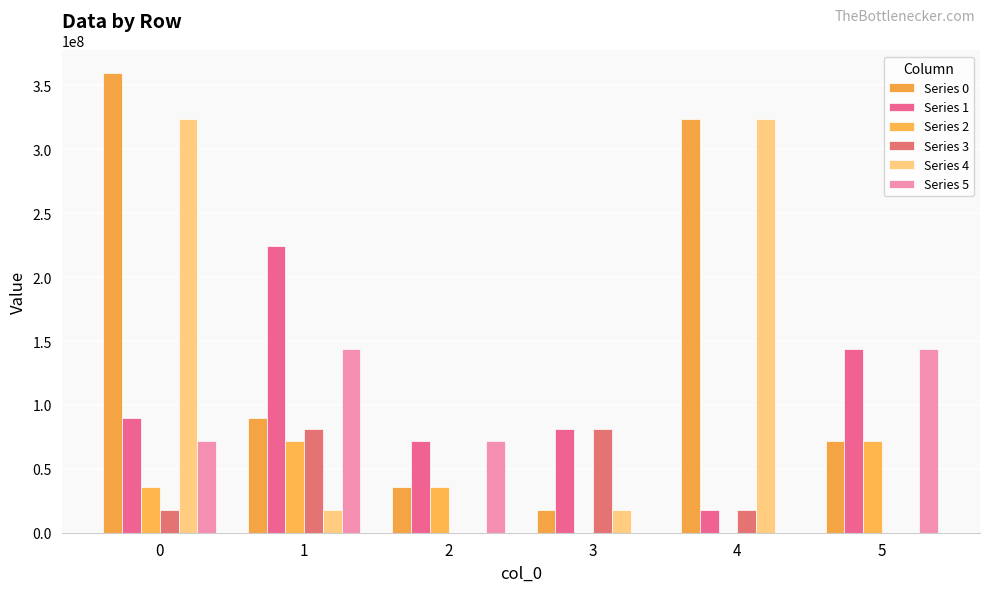

The Series 4 series shows 452249934.4 at 4. True or false?

False